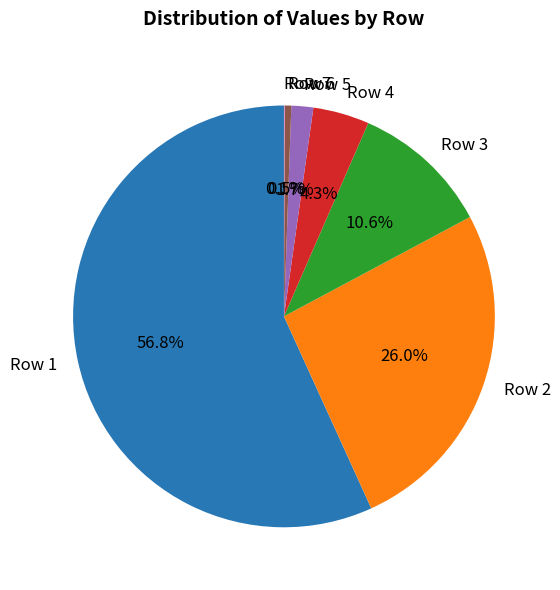

To the nearest percent, what is the average slice percentage?

14%